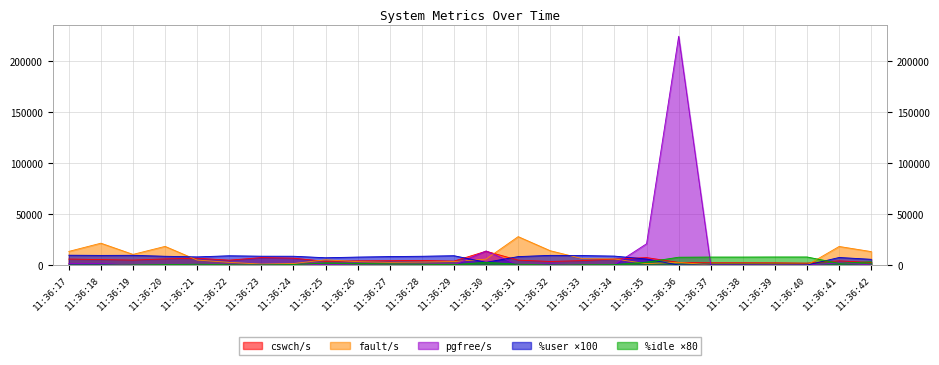

In fault/s, how many points are higher than both neighbors (excluding endpoints)?

6